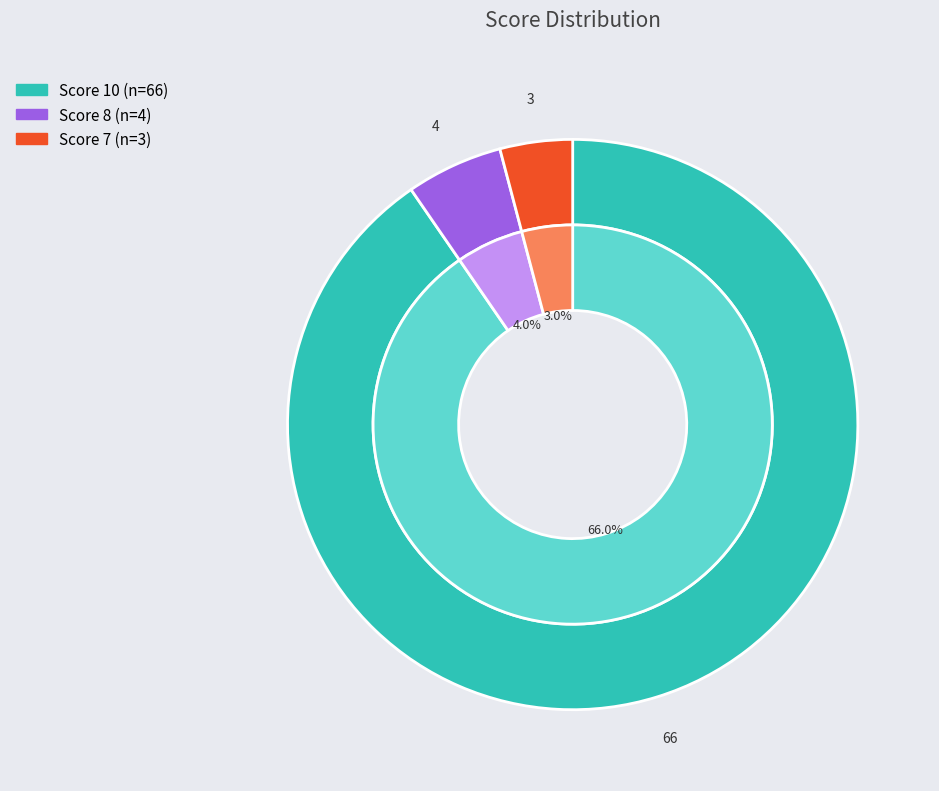

Rank the categories by value from highest to lowest.

10, 8, 7